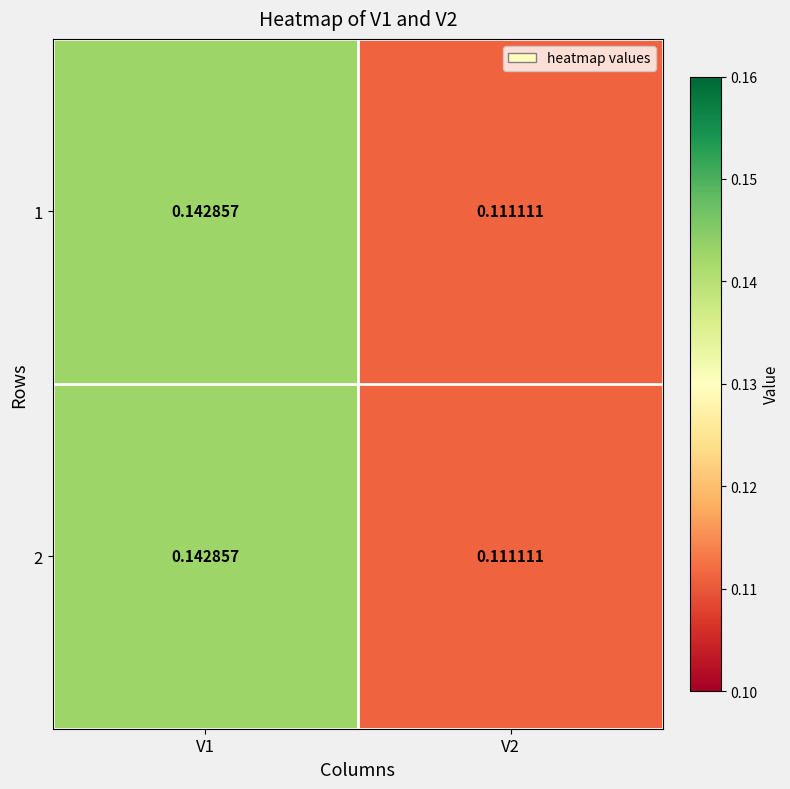

Is the value of 1 at V1 greater than the value of 2 at V2?

Yes